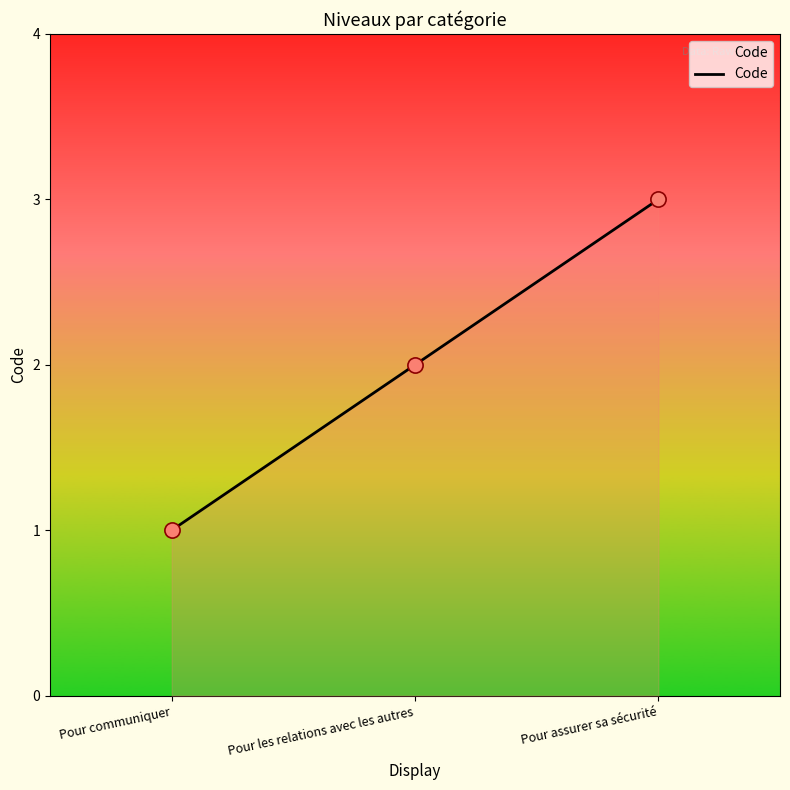

Which has a higher value, Pour assurer sa sécurité or Pour les relations avec les autres?

Pour assurer sa sécurité